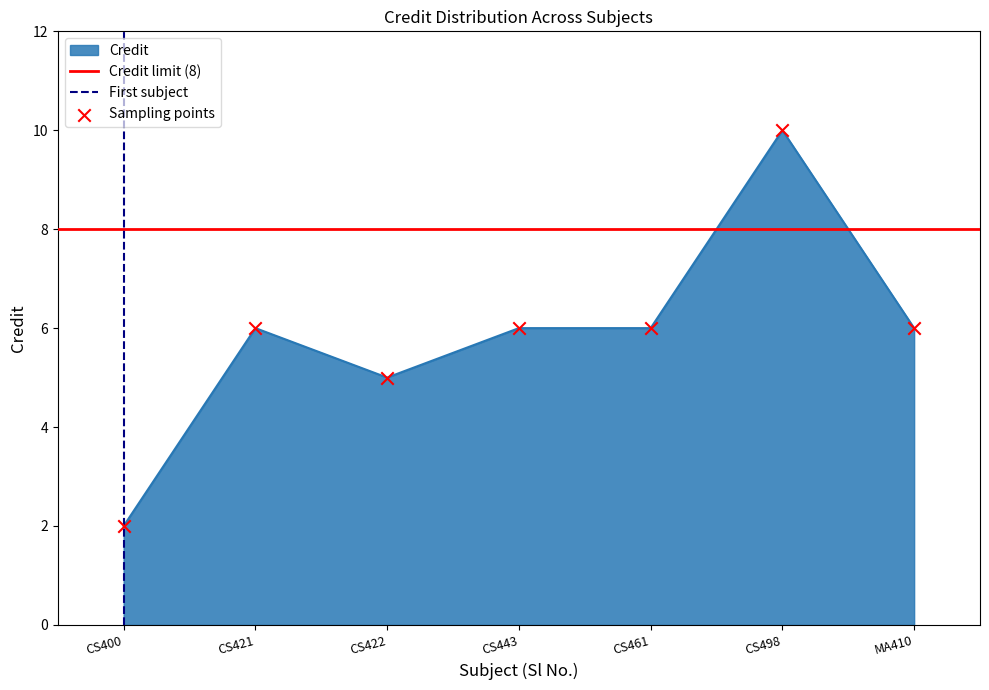

What is the ratio of the value at CS461 to the value at CS498?

0.6